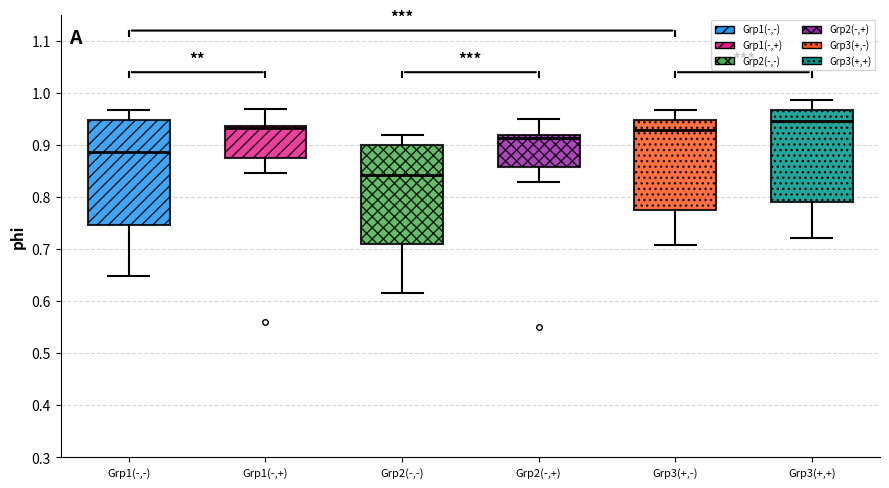

Reading left to right, transcribe this box plot: for each box, give where its median line is, the range the box spans, and where its two whiskers end, as read against the y-axis. The values are not printed on the chart, so give them approximately, as read against the axis.

Grp1(-,-): median 0.89, box 0.75 to 0.95, whiskers 0.65 to 0.97
Grp1(-,+): median 0.93, box 0.87 to 0.94, whiskers 0.85 to 0.97
Grp2(-,-): median 0.84, box 0.71 to 0.90, whiskers 0.62 to 0.92
Grp2(-,+): median 0.91, box 0.86 to 0.92, whiskers 0.83 to 0.95
Grp3(+,-): median 0.93, box 0.77 to 0.95, whiskers 0.71 to 0.97
Grp3(+,+): median 0.95, box 0.79 to 0.97, whiskers 0.72 to 0.99